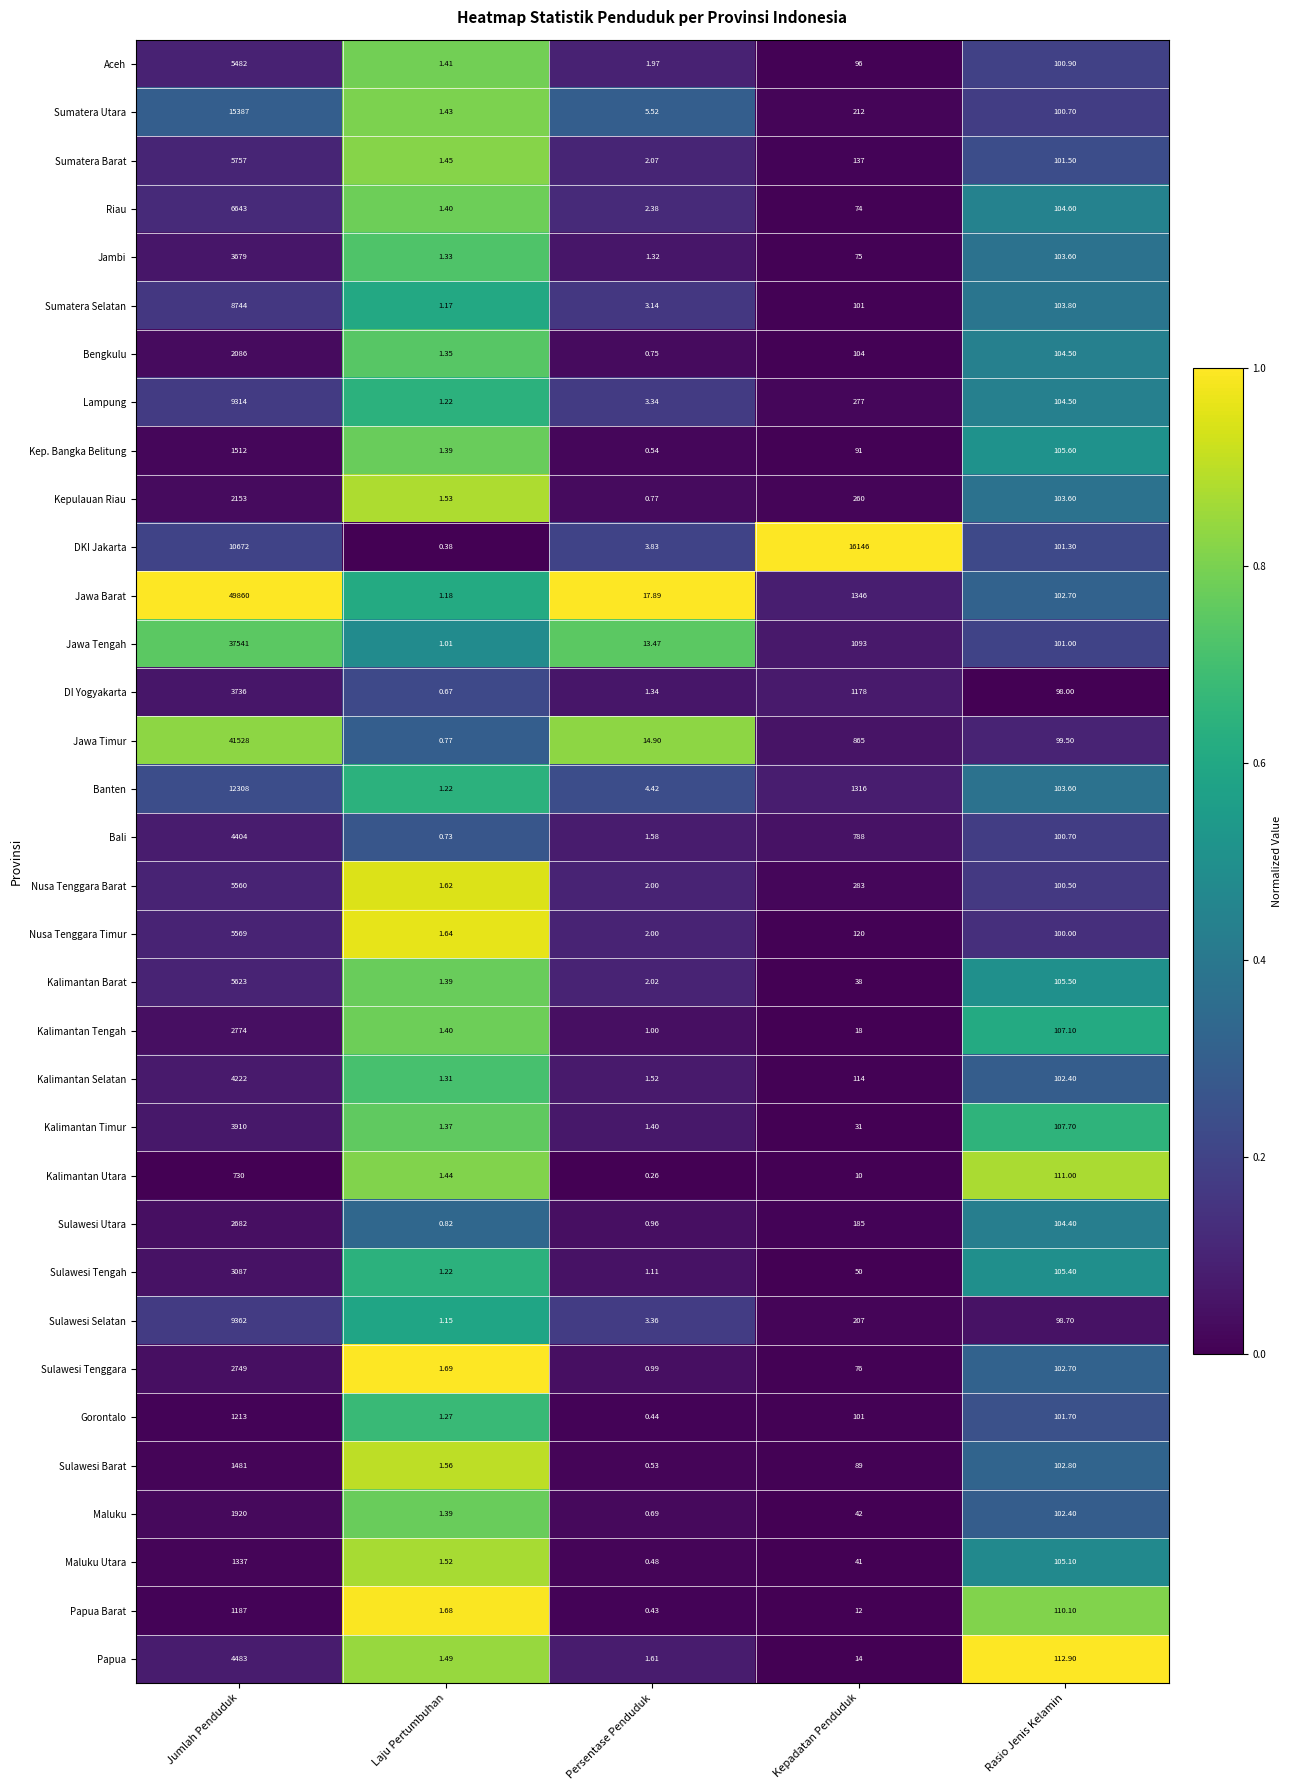

At which category is the sum across all series the highest?

Jumlah Penduduk